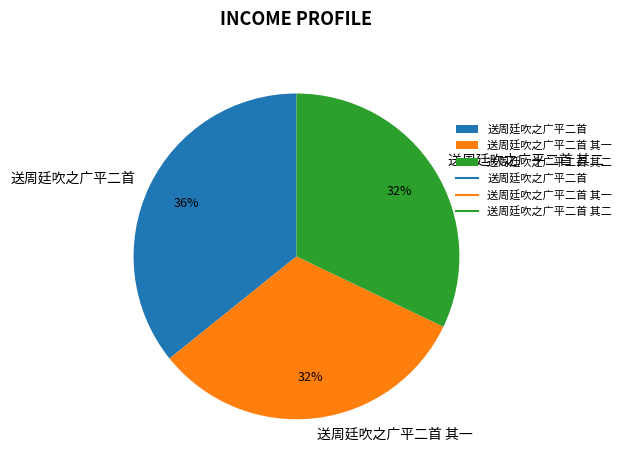

Is 送周廷吹之广平二首 the majority of the pie?

No